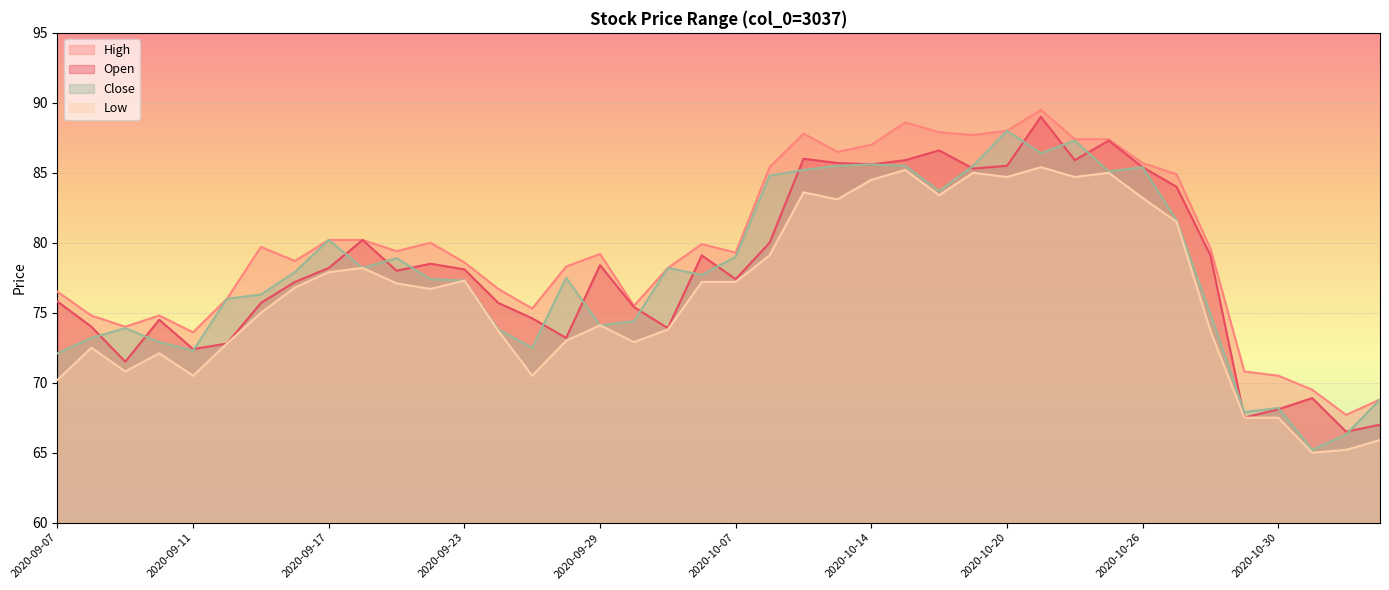

At which category is the sum across all series the highest?

2020-10-21